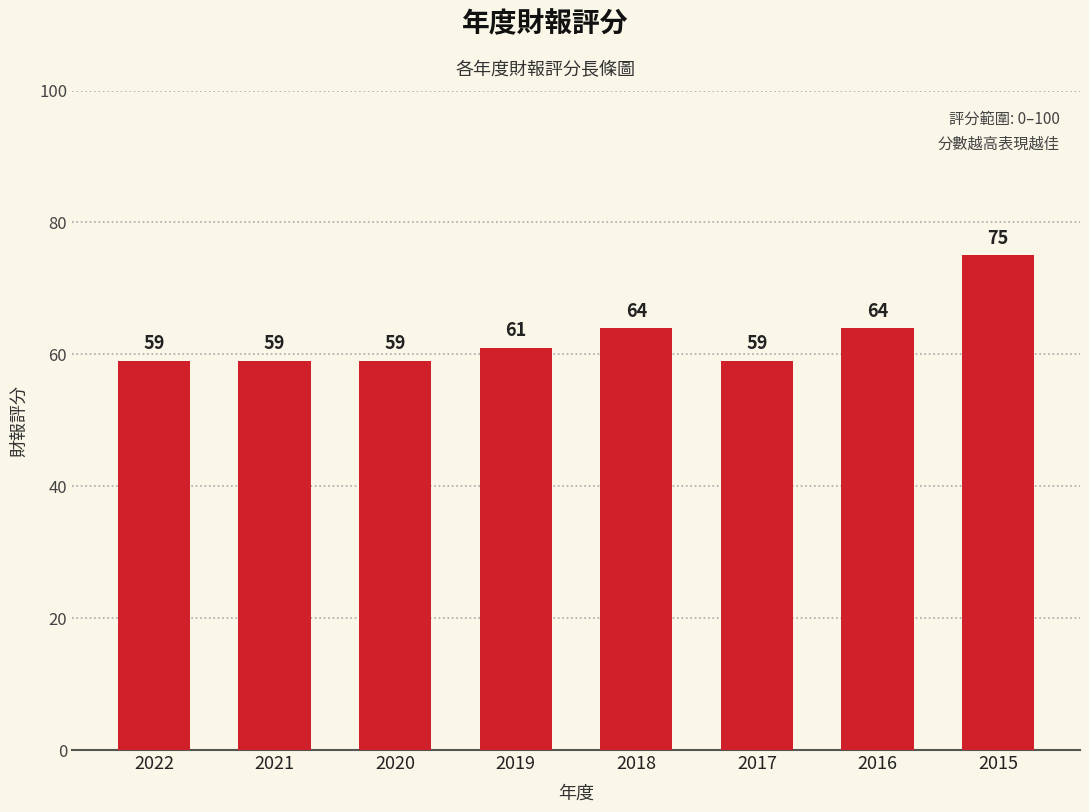

What is the difference between the maximum and minimum values?

16